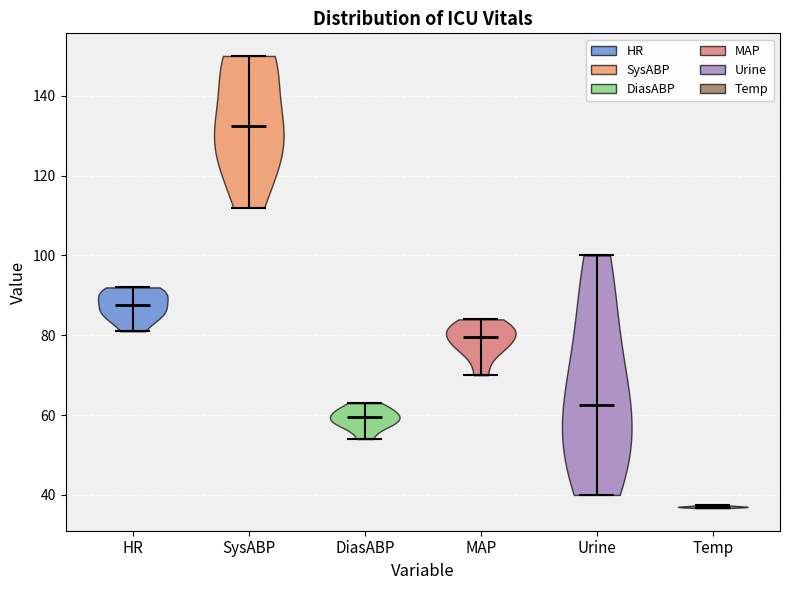

Which violin has the highest median line?

SysABP